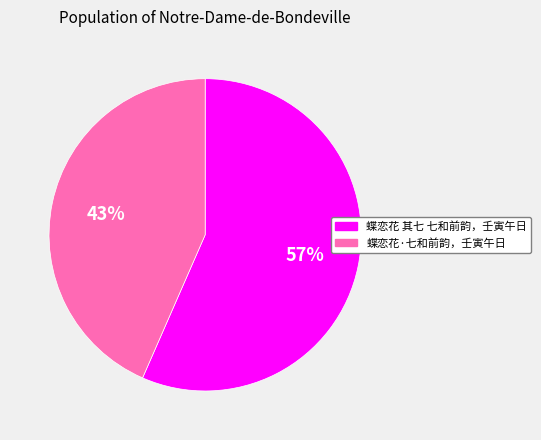

Between 蝶恋花·七和前韵，壬寅午日 and 蝶恋花 其七 七和前韵，壬寅午日, which is larger?

蝶恋花 其七 七和前韵，壬寅午日